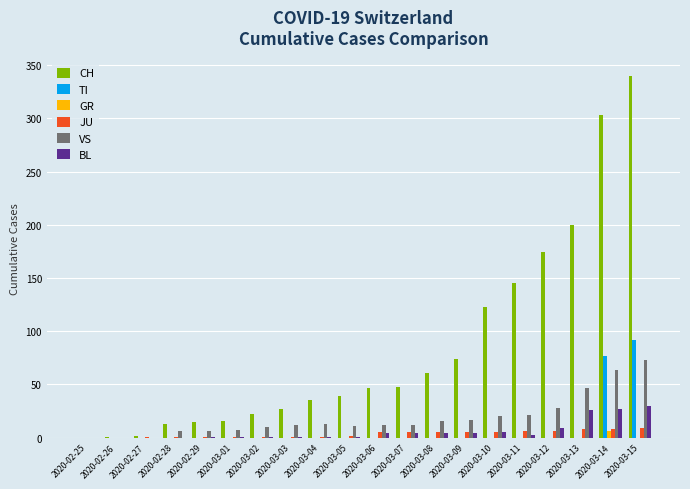

Is the value of CH at 2020-03-07 greater than the value of JU at 2020-03-15?

Yes